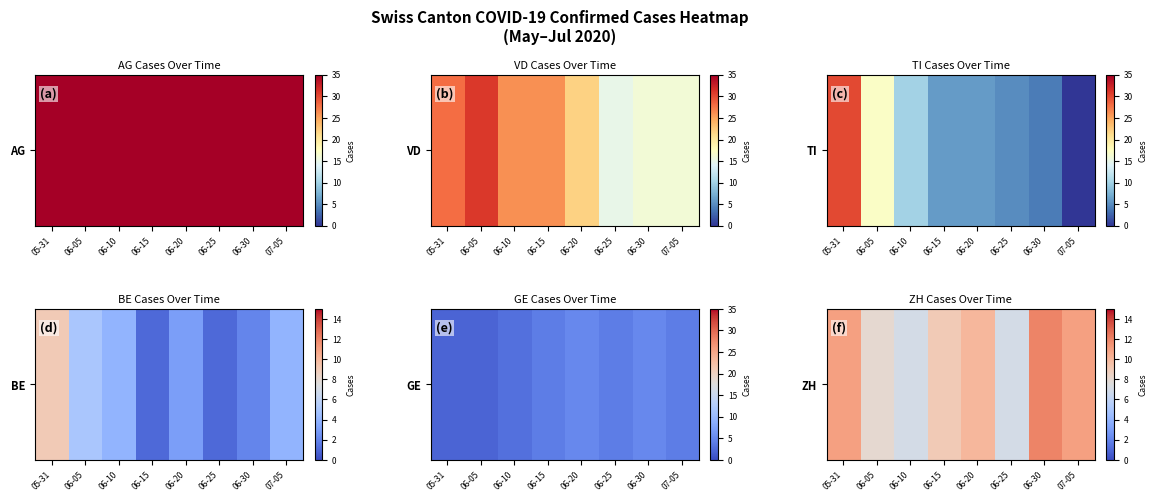

At which label does the data first exceed 10?

05-31